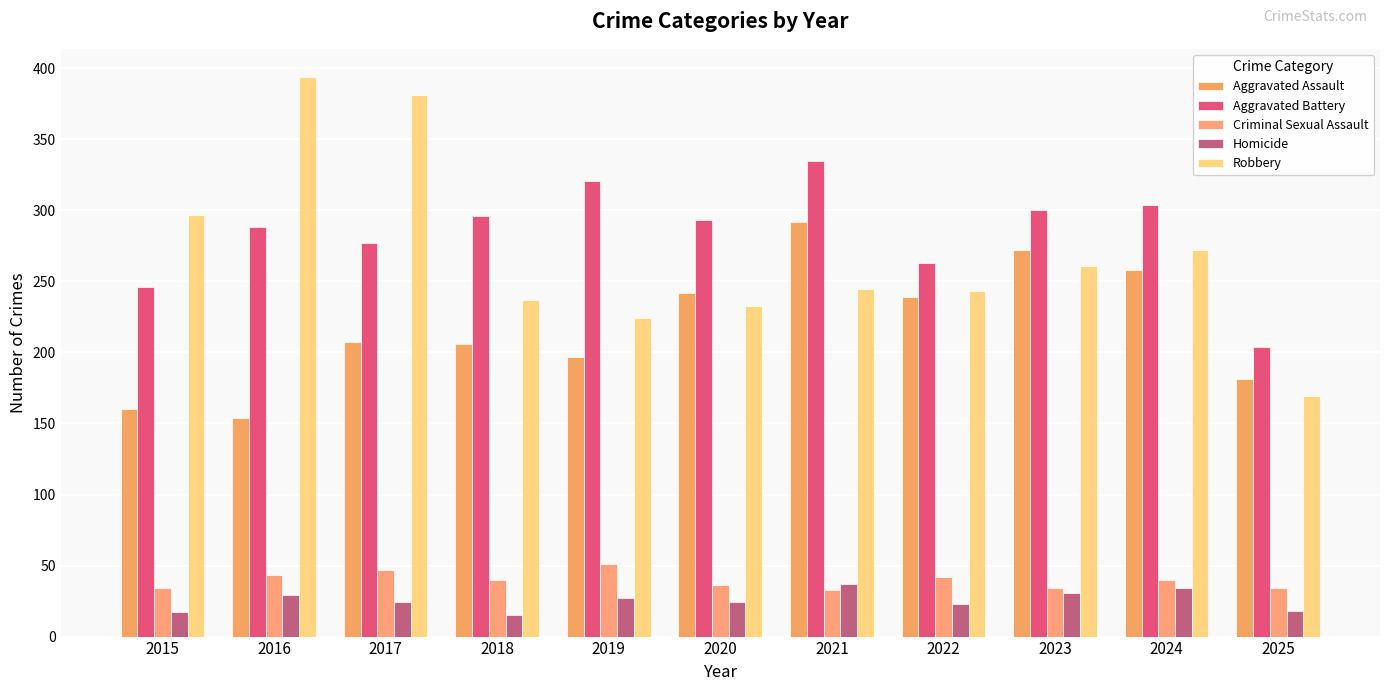

The value of Robbery at 2024 is 442. True or false?

False